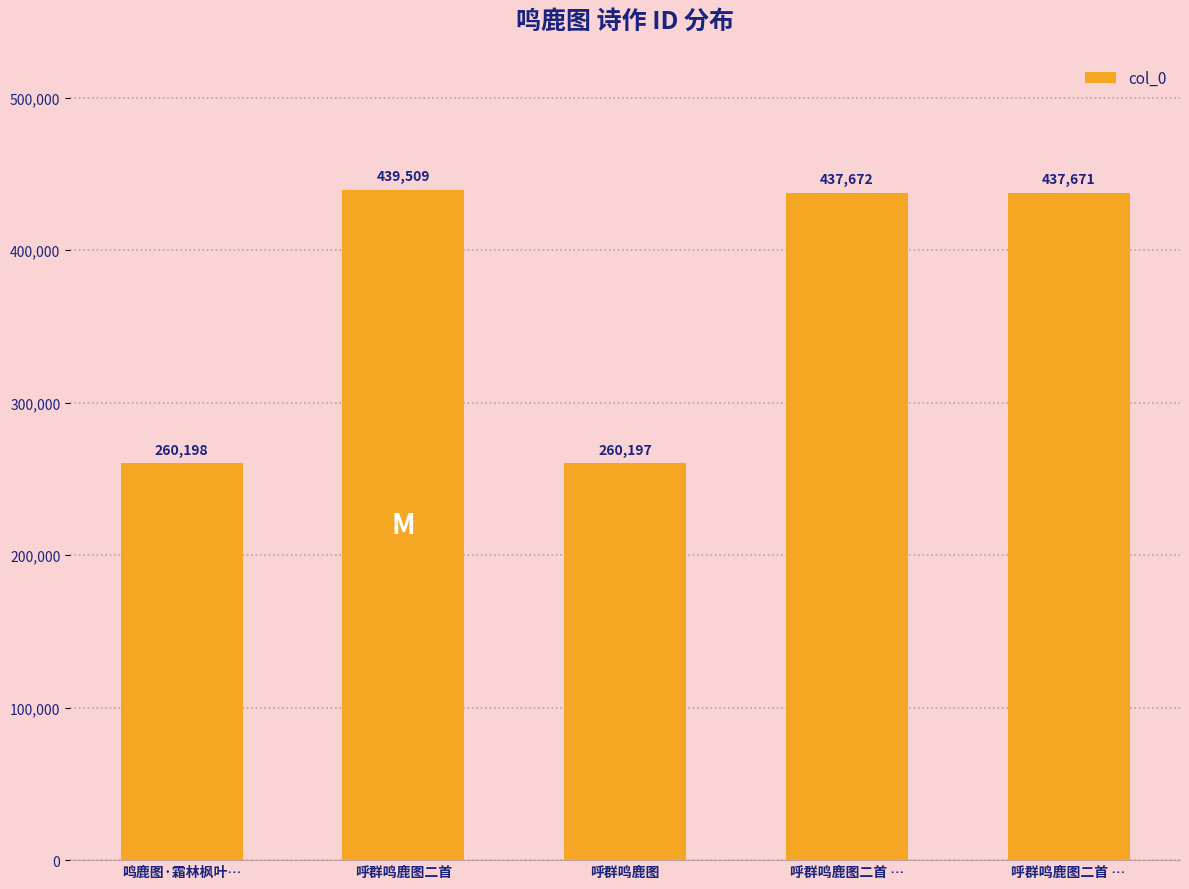

What is the difference between the second highest and second lowest values?

177474